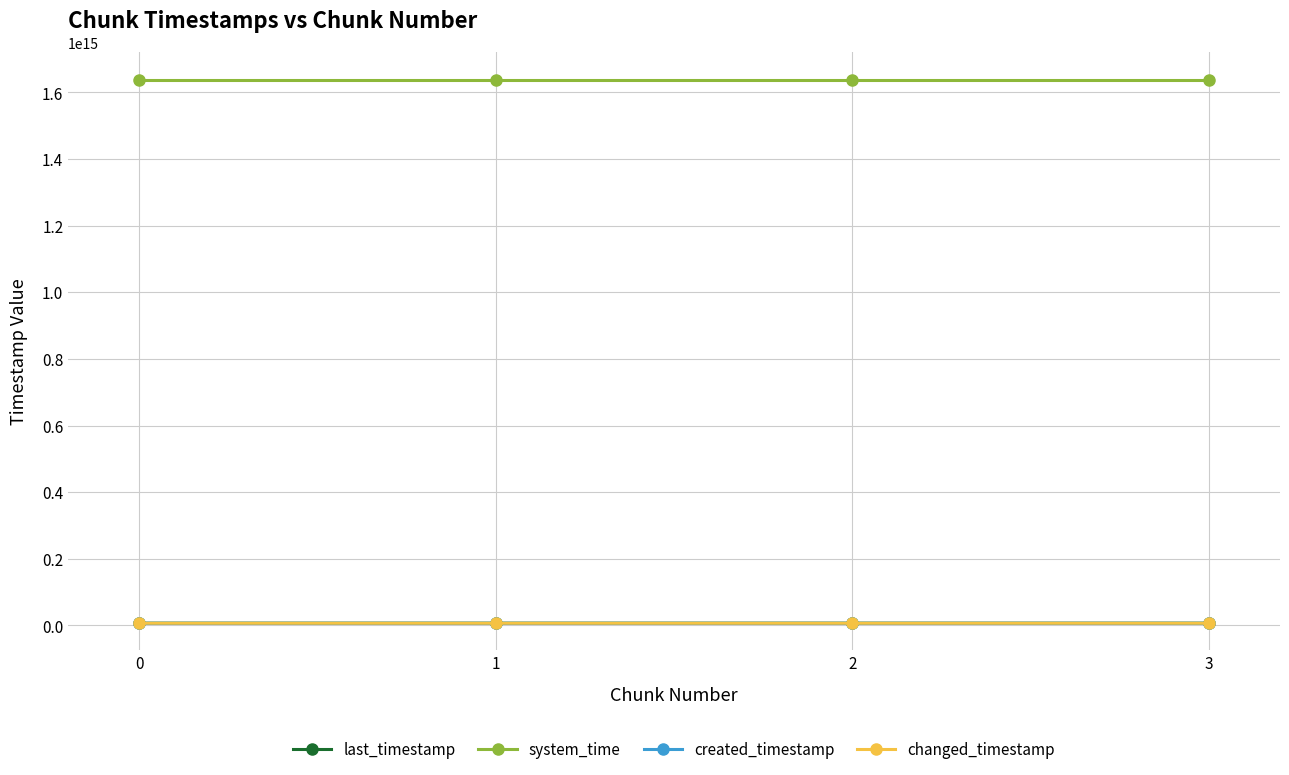

Is this an area chart (filled region under the line)?

No